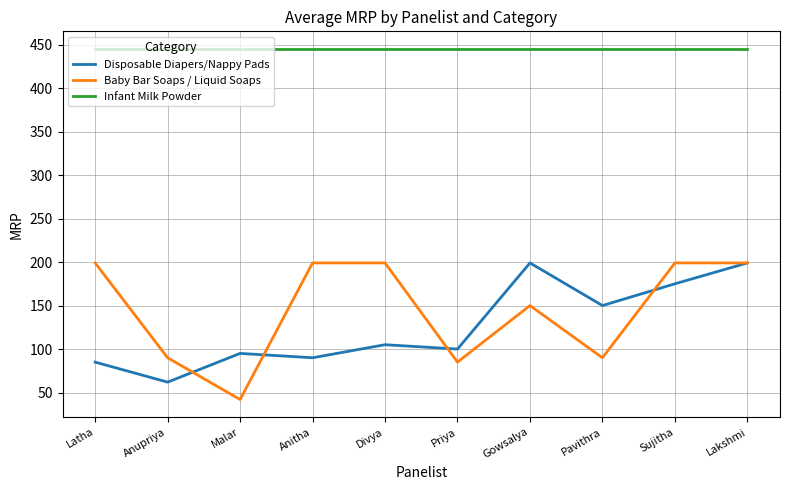

True or false: Disposable Diapers/Nappy Pads and Infant Milk Powder intersect in this chart.

False